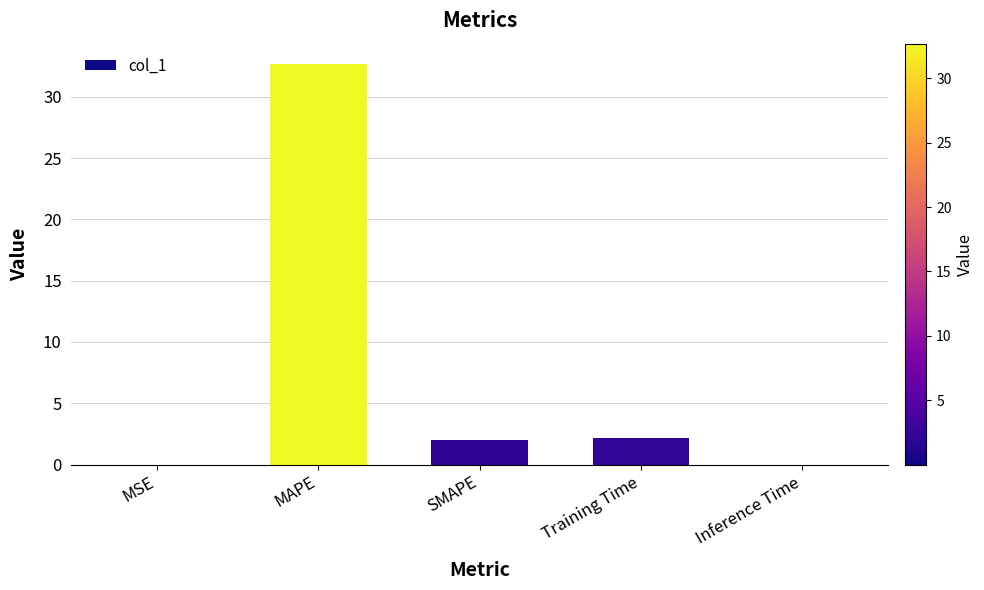

What is the average value?

7.4